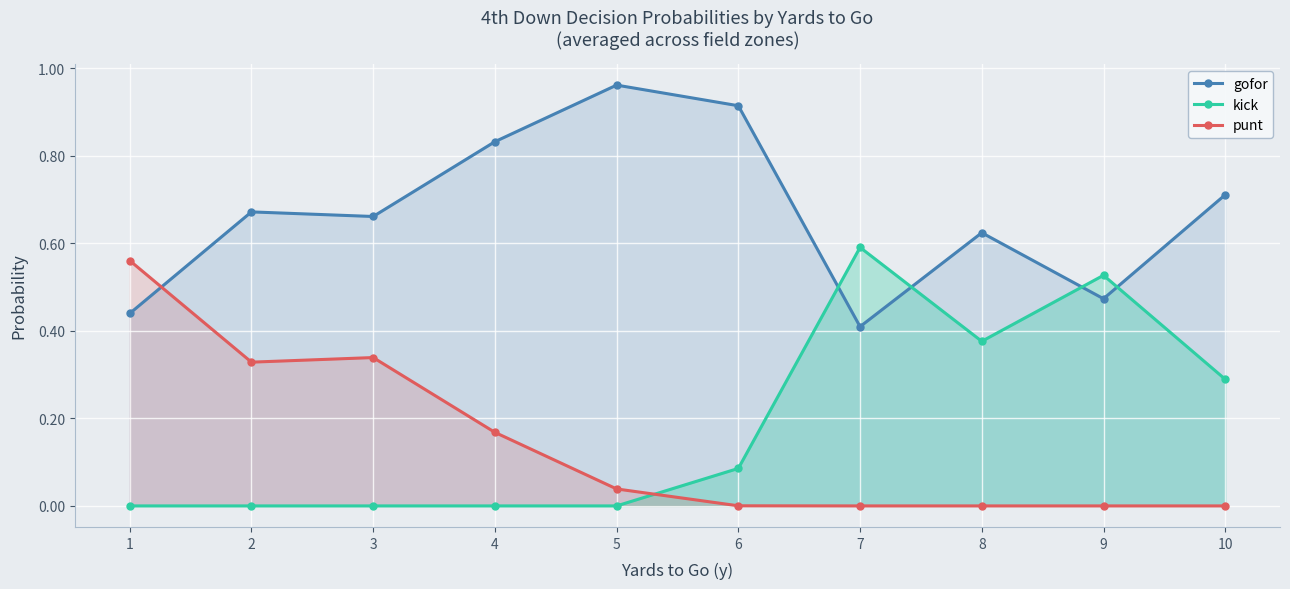

At which category does punt reach its first local peak?

3